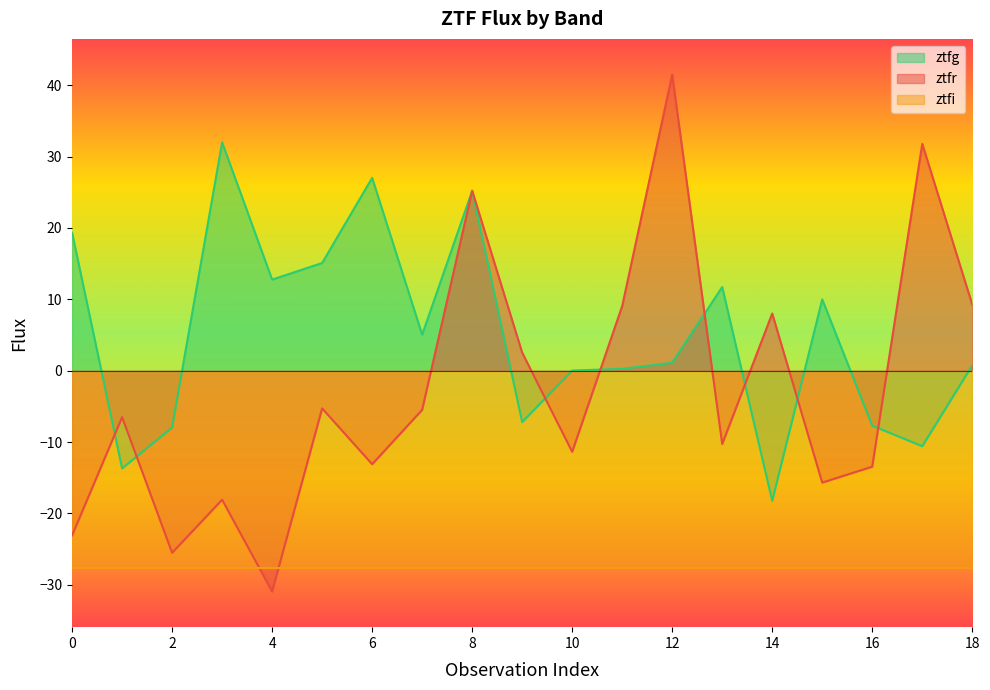

The ztfr series shows -5.1 at 6. True or false?

False